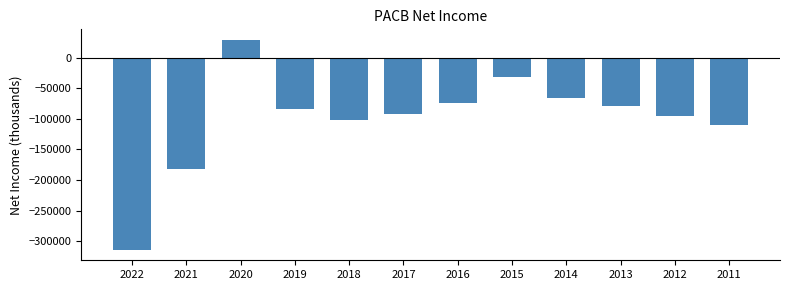

Reading right to left, transcribe all the data shown in this chart.

2011=-109400	2012=-94500	2013=-79300	2014=-66200	2015=-31700	2016=-74400	2017=-92200	2018=-102600	2019=-84100	2020=29400	2021=-181200	2022=-314200